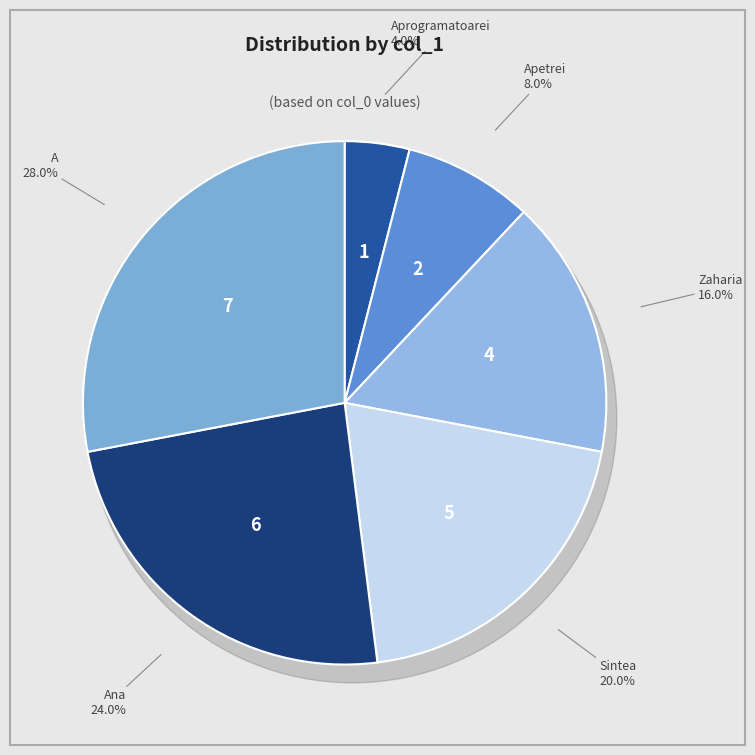

Does Aprogramatoarei account for over 50% of the chart?

No